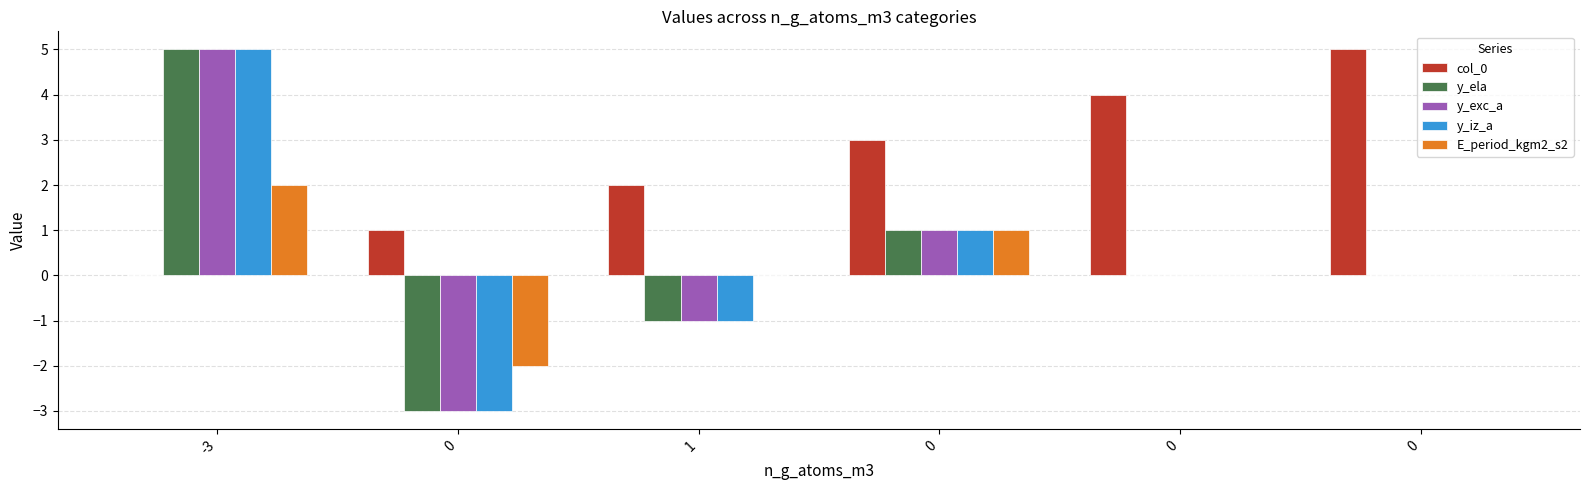

Which series has the largest range (max minus min)?

y_ela